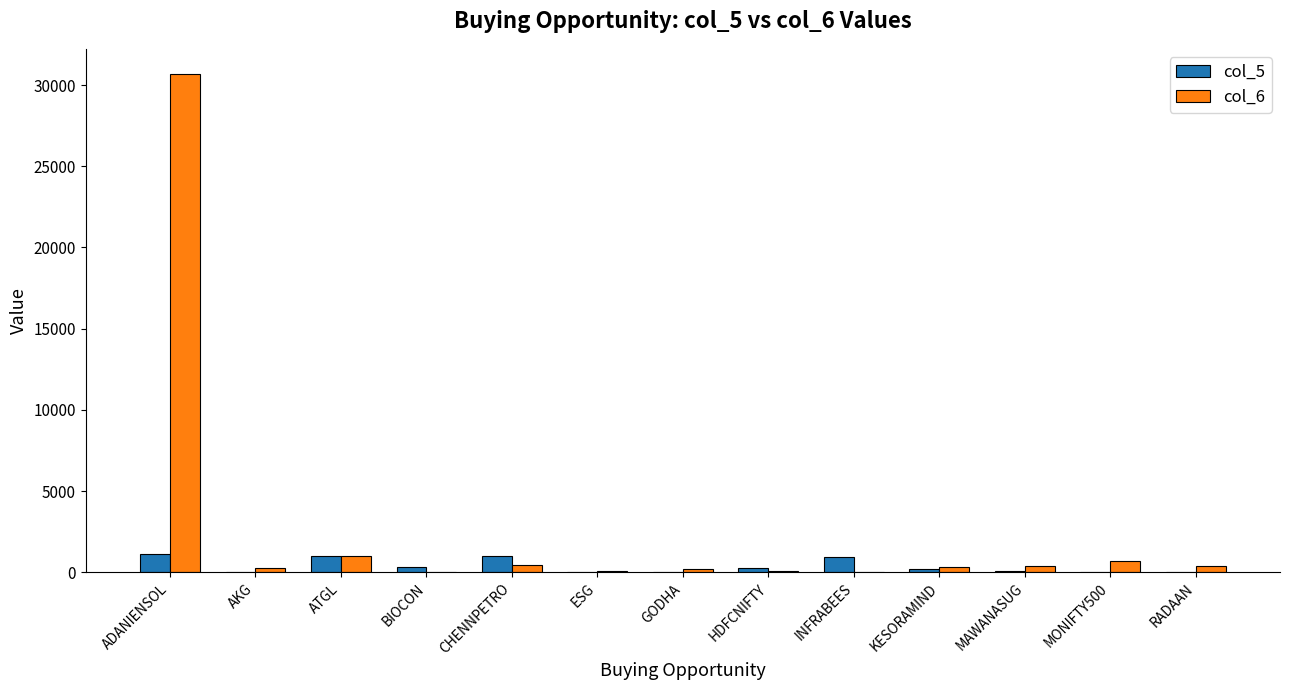

At which category is the sum across all series the highest?

ADANIENSOL